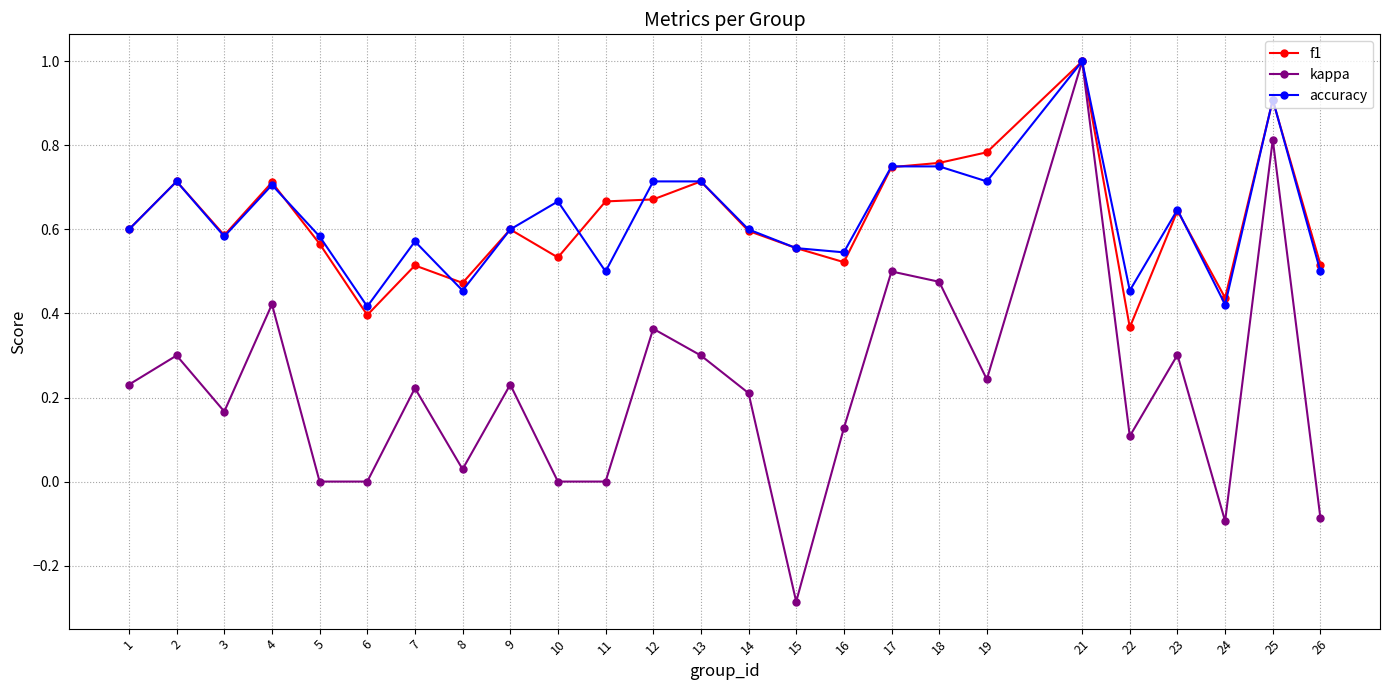

Where is the first local maximum for f1?

2